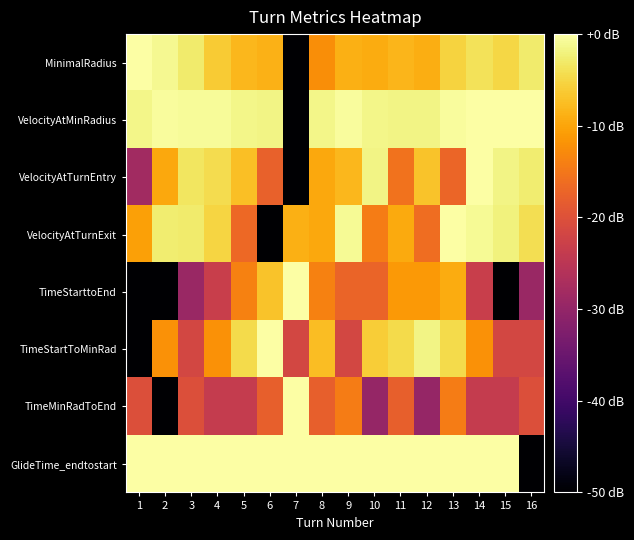

Reading left to right, transcribe all the data shown in this chart.

MinimalRadius: 1=0.0	2=-1.1	3=-2.9	4=-6.2	5=-8.1	6=-8.7	7=-60.0	8=-12.4	9=-8.8	10=-9.2	11=-8.3	12=-9.0	13=-5.4	14=-3.8	15=-4.9	16=-2.8
VelocityAtMinRadius: 1=-1.4	2=-0.6	3=-0.6	4=-0.7	5=-1.5	6=-1.6	7=-60.0	8=-1.5	9=-0.5	10=-1.5	11=-1.6	12=-1.7	13=-0.5	14=-0.1	15=-0.2	16=0.0
VelocityAtTurnEntry: 1=-28.3	2=-9.6	3=-3.4	4=-4.4	5=-7.3	6=-17.7	7=-60.0	8=-9.6	9=-8.1	10=-1.7	11=-15.4	12=-7.0	13=-17.2	14=0.0	15=-1.6	16=-2.6
VelocityAtTurnExit: 1=-10.4	2=-2.6	3=-2.9	4=-5.2	5=-16.7	6=-60.0	7=-8.8	8=-9.7	9=-0.8	10=-14.4	11=-9.5	12=-16.2	13=0.0	14=-0.9	15=-2.1	16=-4.1
TimeStarttoEnd: 1=-60.0	2=-60.0	3=-29.2	4=-23.2	5=-13.7	6=-7.0	7=0.0	8=-13.7	9=-17.2	10=-17.2	11=-11.2	12=-11.2	13=-9.2	14=-23.2	15=-60.0	16=-29.2
TimeStartToMinRad: 1=-60.0	2=-12.0	3=-21.6	4=-12.0	5=-4.7	6=0.0	7=-21.6	8=-7.6	9=-21.6	10=-6.0	11=-4.7	12=-1.6	13=-4.7	14=-12.0	15=-21.6	16=-21.6
TimeMinRadToEnd: 1=-20.3	2=-60.0	3=-20.3	4=-23.8	5=-23.8	6=-17.8	7=0.0	8=-17.8	9=-14.3	10=-29.8	11=-17.8	12=-29.8	13=-14.3	14=-23.8	15=-23.8	16=-20.3
GlideTime_endtostart: 1=0.0	2=-0.0	3=-0.1	4=-0.1	5=-0.1	6=-0.1	7=-0.1	8=-0.1	9=-0.0	10=-0.1	11=-0.0	12=-0.1	13=-0.0	14=-0.1	15=-0.1	16=-60.0